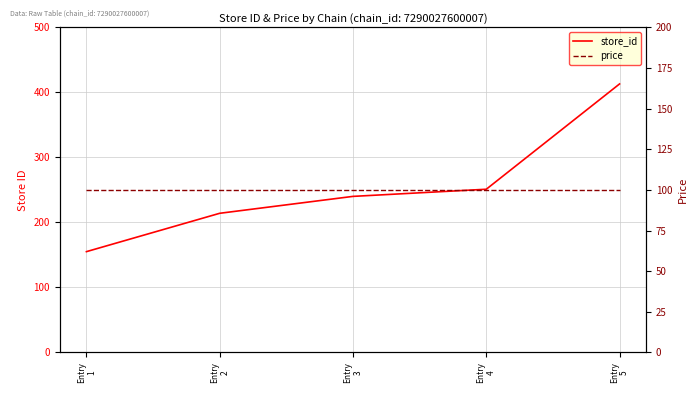

The value of store_id at Entry
3 is 84.6. True or false?

False